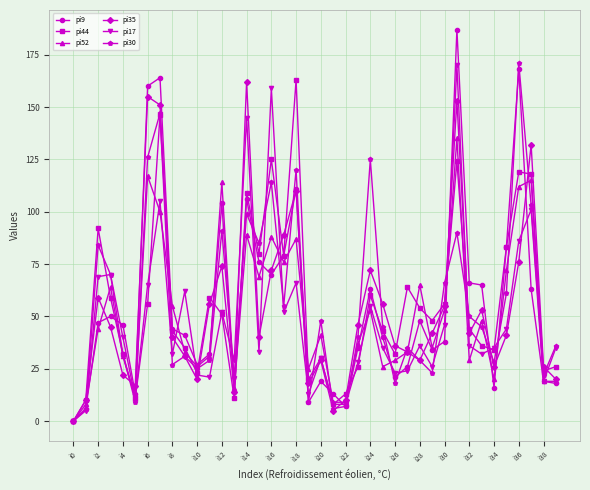

Which series has the widest spread of values?

pi9